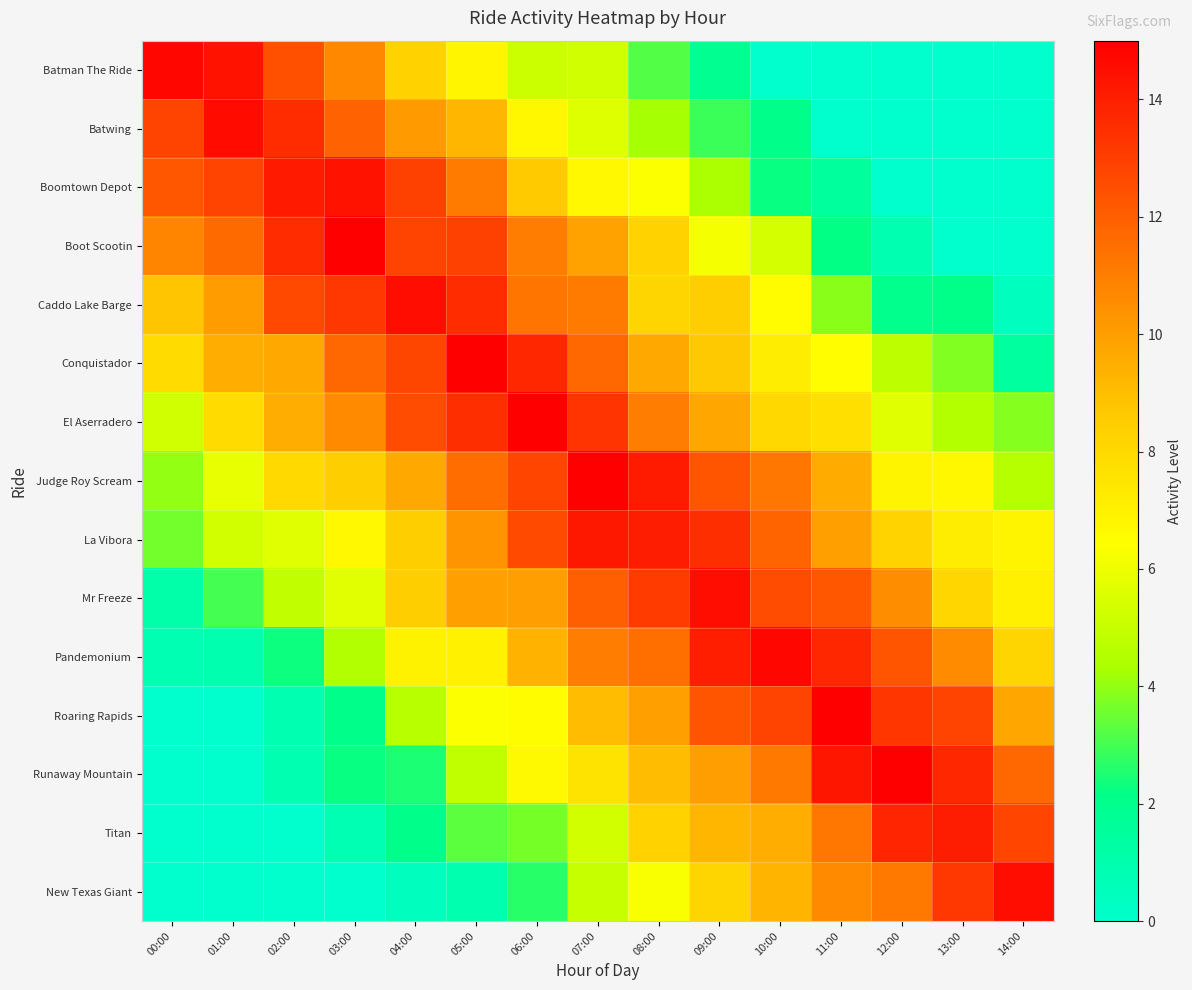

Reading left to right, transcribe all the data shown in this chart.

Batman The Ride: 00:00=14.7	01:00=14.4	02:00=12.5	03:00=10.7	04:00=8.3	05:00=6.8	06:00=5.1	07:00=5.2	08:00=3.2	09:00=1.9	10:00=0.0	11:00=0.0	12:00=0.0	13:00=0.0	14:00=0.0
Batwing: 00:00=12.9	01:00=14.6	02:00=13.5	03:00=11.9	04:00=10.1	05:00=9.2	06:00=6.8	07:00=5.6	08:00=4.2	09:00=2.9	10:00=2.1	11:00=0.0	12:00=0.0	13:00=0.0	14:00=0.0
Boomtown Depot: 00:00=12.2	01:00=12.8	02:00=14.1	03:00=14.4	04:00=12.9	05:00=11.1	06:00=8.6	07:00=6.7	08:00=6.4	09:00=4.4	10:00=2.2	11:00=1.5	12:00=0.0	13:00=0.0	14:00=0.0
Boot Scootin: 00:00=10.8	01:00=11.6	02:00=13.5	03:00=15.0	04:00=12.9	05:00=12.9	06:00=11.1	07:00=9.9	08:00=8.3	09:00=6.2	10:00=5.3	11:00=2.2	12:00=0.9	13:00=0.0	14:00=0.0
Caddo Lake Barge: 00:00=8.8	01:00=10.0	02:00=12.7	03:00=13.2	04:00=14.6	05:00=13.6	06:00=11.3	07:00=11.1	08:00=8.1	09:00=8.5	10:00=6.5	11:00=3.9	12:00=2.0	13:00=2.1	14:00=0.4
Conquistador: 00:00=8.0	01:00=9.5	02:00=9.6	03:00=11.7	04:00=12.7	05:00=15.0	06:00=13.7	07:00=11.7	08:00=9.6	09:00=8.6	10:00=7.2	11:00=6.5	12:00=4.8	13:00=3.8	14:00=1.4
El Aserradero: 00:00=5.2	01:00=7.9	02:00=9.5	03:00=10.6	04:00=12.5	05:00=13.5	06:00=15.0	07:00=13.4	08:00=11.1	09:00=9.7	10:00=8.1	11:00=7.8	12:00=5.6	13:00=4.5	14:00=3.8
Judge Roy Scream: 00:00=4.0	01:00=5.8	02:00=8.0	03:00=8.5	04:00=9.7	05:00=11.6	06:00=12.8	07:00=15.0	08:00=14.1	09:00=12.3	10:00=11.2	11:00=9.6	12:00=6.9	13:00=6.8	14:00=4.6
La Vibora: 00:00=3.6	01:00=5.3	02:00=5.6	03:00=6.7	04:00=8.5	05:00=10.4	06:00=12.6	07:00=14.2	08:00=14.0	09:00=13.5	10:00=11.8	11:00=9.9	12:00=8.2	13:00=7.2	14:00=6.9
Mr Freeze: 00:00=1.1	01:00=3.0	02:00=4.9	03:00=5.7	04:00=8.4	05:00=9.9	06:00=10.0	07:00=12.0	08:00=13.1	09:00=14.6	10:00=12.6	11:00=12.2	12:00=10.5	13:00=8.1	14:00=7.1
Pandemonium: 00:00=0.8	01:00=1.0	02:00=2.3	03:00=4.5	04:00=7.0	05:00=7.0	06:00=9.3	07:00=11.0	08:00=11.5	09:00=14.0	10:00=14.7	11:00=13.8	12:00=12.3	13:00=10.6	14:00=8.2
Roaring Rapids: 00:00=0.0	01:00=0.0	02:00=0.9	03:00=2.1	04:00=4.7	05:00=6.4	06:00=6.5	07:00=9.0	08:00=10.0	09:00=12.3	10:00=12.8	11:00=15.0	12:00=13.3	13:00=12.9	14:00=9.8
Runaway Mountain: 00:00=0.0	01:00=0.0	02:00=0.8	03:00=2.3	04:00=2.5	05:00=4.8	06:00=6.6	07:00=7.6	08:00=9.1	09:00=10.0	10:00=11.2	11:00=14.3	12:00=15.0	13:00=13.8	14:00=11.7
Titan: 00:00=0.0	01:00=0.0	02:00=0.0	03:00=0.8	04:00=2.1	05:00=3.3	06:00=3.7	07:00=5.3	08:00=8.3	09:00=9.2	10:00=9.5	11:00=11.2	12:00=13.8	13:00=14.0	14:00=12.8
New Texas Giant: 00:00=0.0	01:00=0.0	02:00=0.0	03:00=0.0	04:00=0.4	05:00=1.0	06:00=2.7	07:00=5.0	08:00=6.3	09:00=8.2	10:00=9.3	11:00=10.6	12:00=11.2	13:00=13.2	14:00=14.5